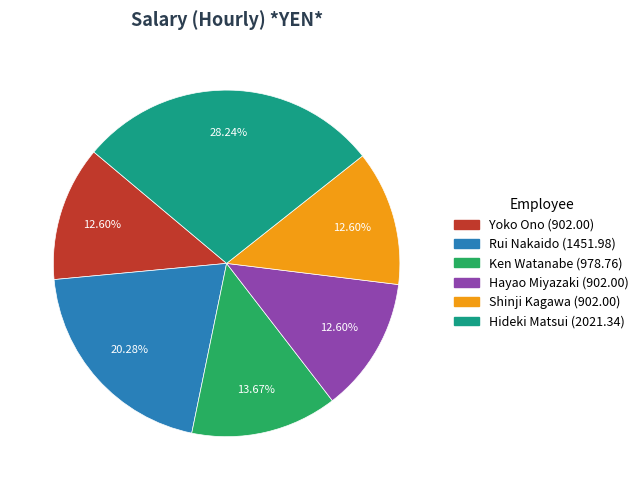

To the nearest percent, what is the difference between the largest and smallest slice percentages?

16%